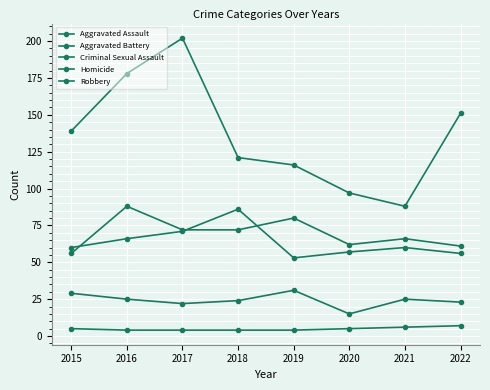

What is the maximum value for Criminal Sexual Assault?

31